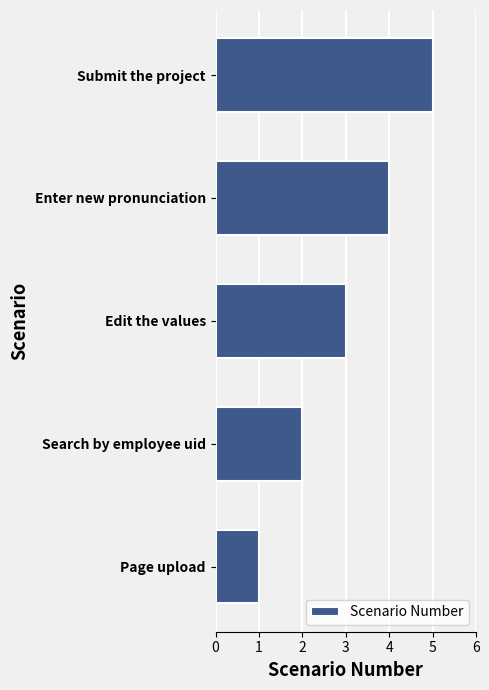

What is the change in value from Page upload to Submit the project?

+4